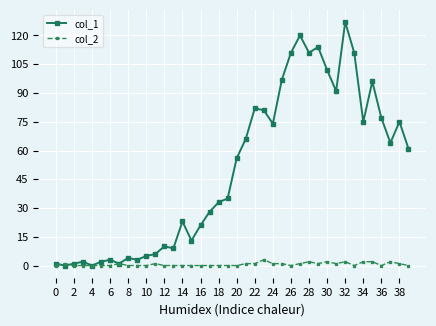

True or false: col_2 has more than 1 interior local peaks.

True